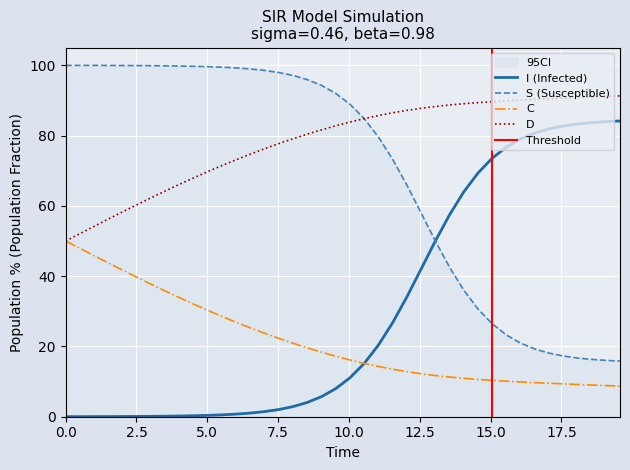

How many lines are shown in the chart?

4